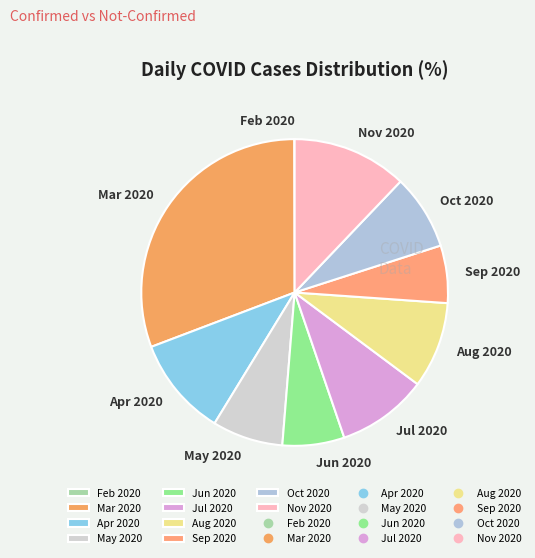

Which slice is the largest?

Mar 2020